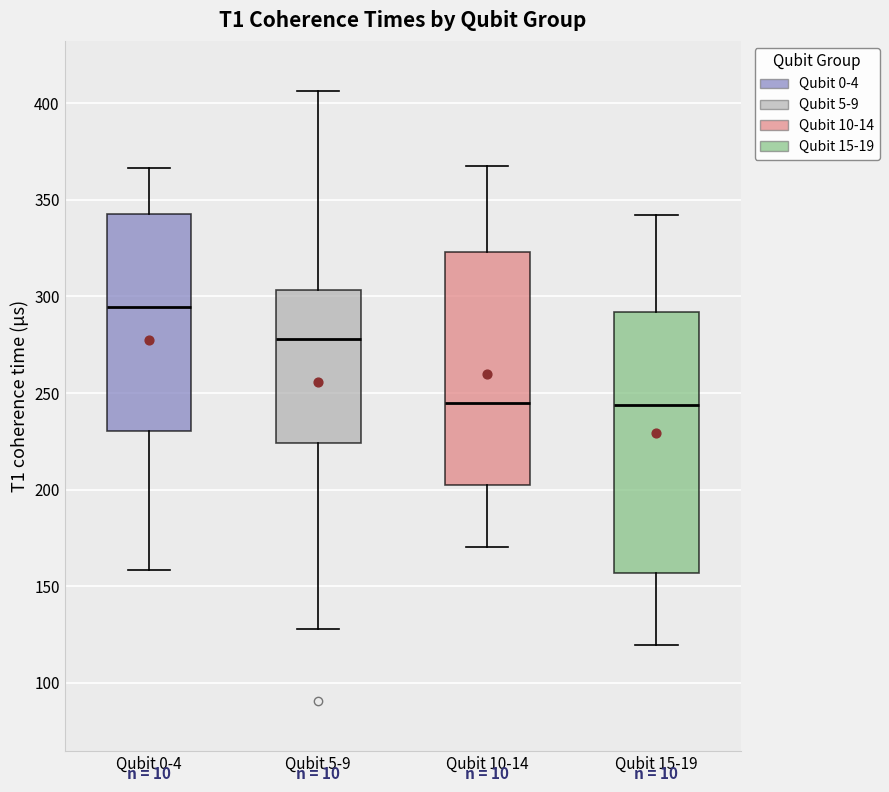

Which box has the highest median line?

Qubit 0-4